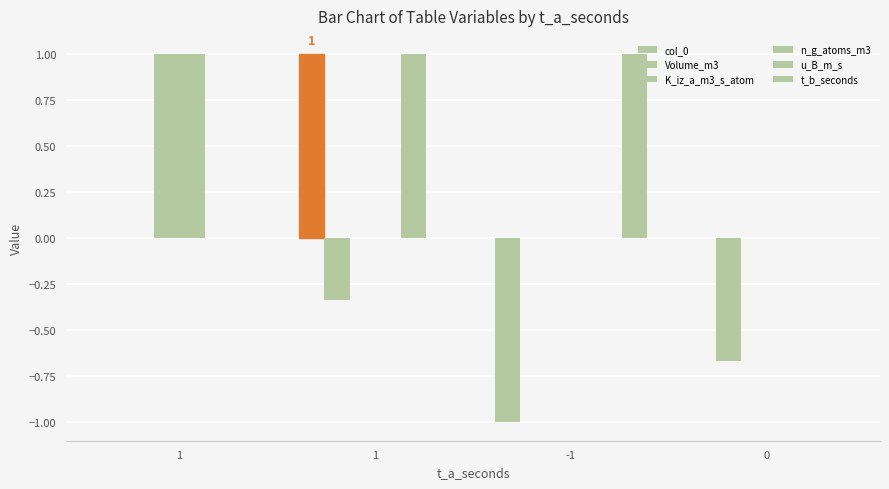

Reading left to right, what are all the values shown in this chart?

col_0: 0.0	1.0	-1.0	0.0
Volume_m3: 0.0	-0.3	0.0	-0.7
K_iz_a_m3_s_atom: 1.0	0.0	0.0	0.0
n_g_atoms_m3: 1.0	0.0	0.0	0.0
u_B_m_s: 0.0	1.0	0.0	0.0
t_b_seconds: 0.0	0.0	1.0	0.0